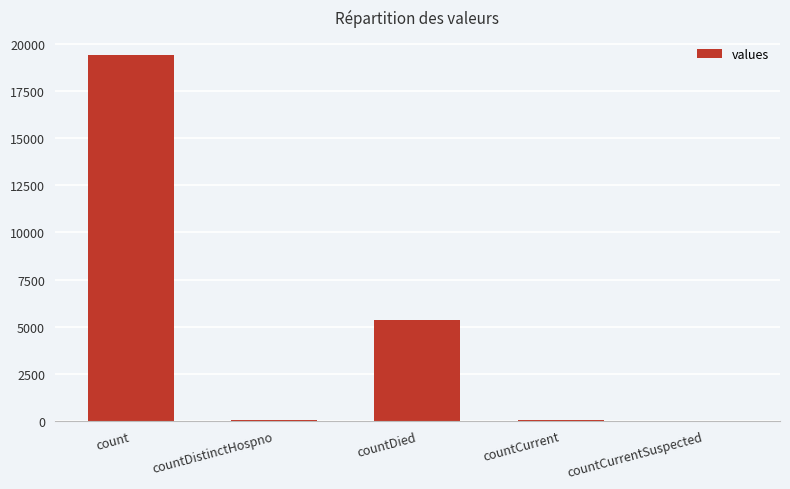

What is the difference between the values at countDistinctHospno and countCurrentSuspected?

38